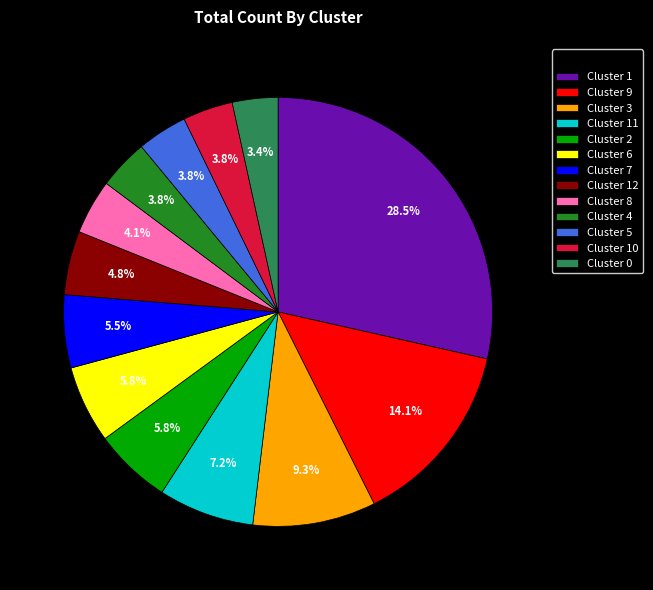

Is there any slice that represents more than half of the pie?

No